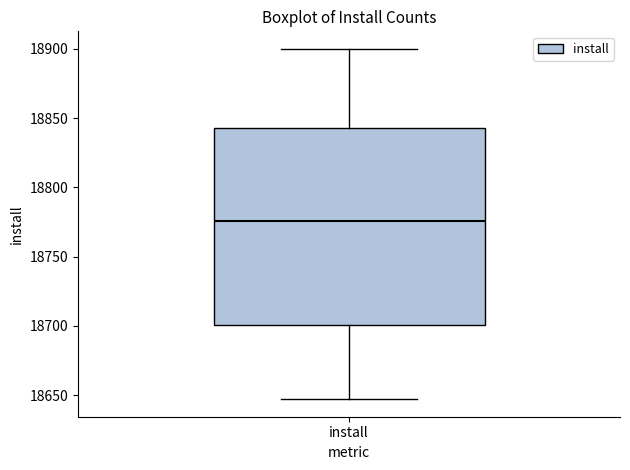

Read this box plot against the y-axis: the position of the median line, the range covered by the box, and the ends of both whiskers. The values are not printed on the chart, so give them approximately, as read against the axis.

median 18775, box 18700 to 18845, whiskers 18645 to 18900